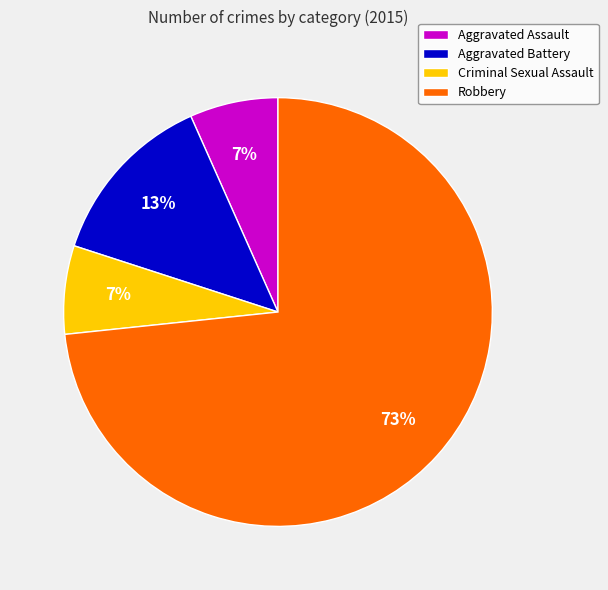

What is the majority slice?

Robbery